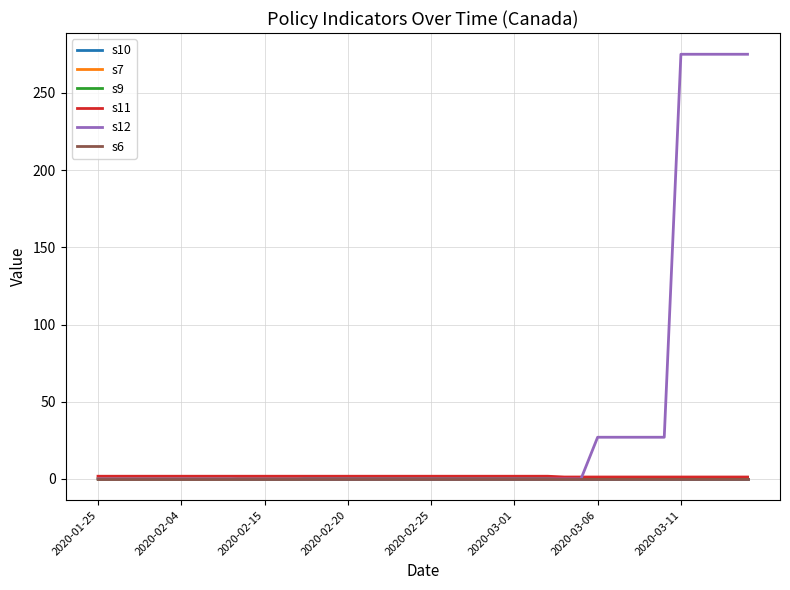

Does the chart display data point markers on the line(s)?

No